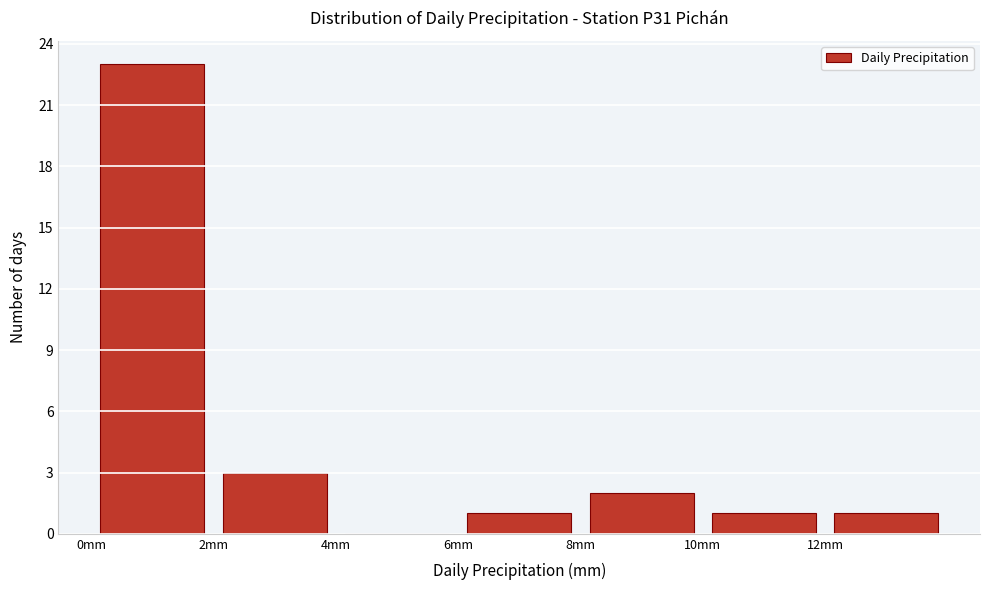

How tall is the bar that spans 2 to 4 on the x-axis? The values are not printed on the chart, so give them approximately, as read against the axis.

3